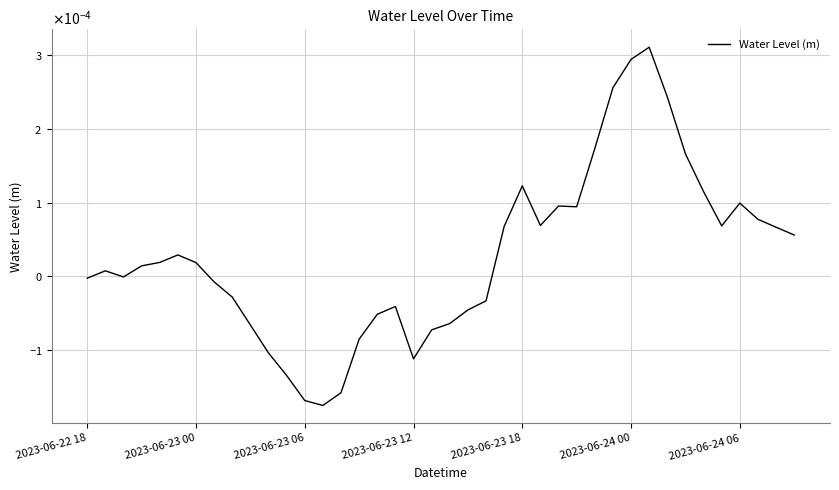

How many points are lower than both their immediate neighbors (excluding endpoints)?

6